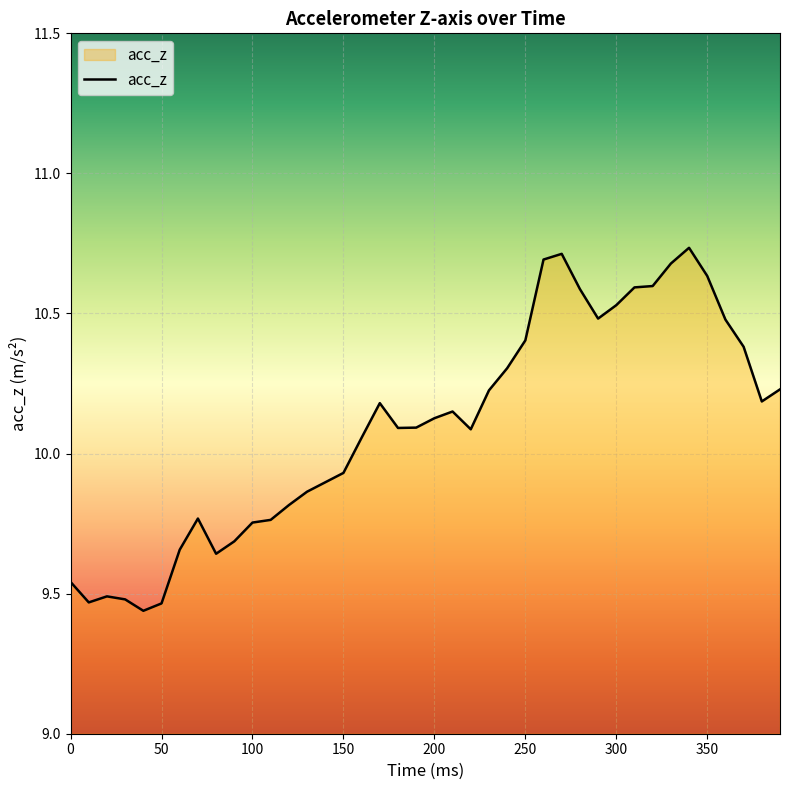

What is the difference between the maximum and minimum values?

1.3